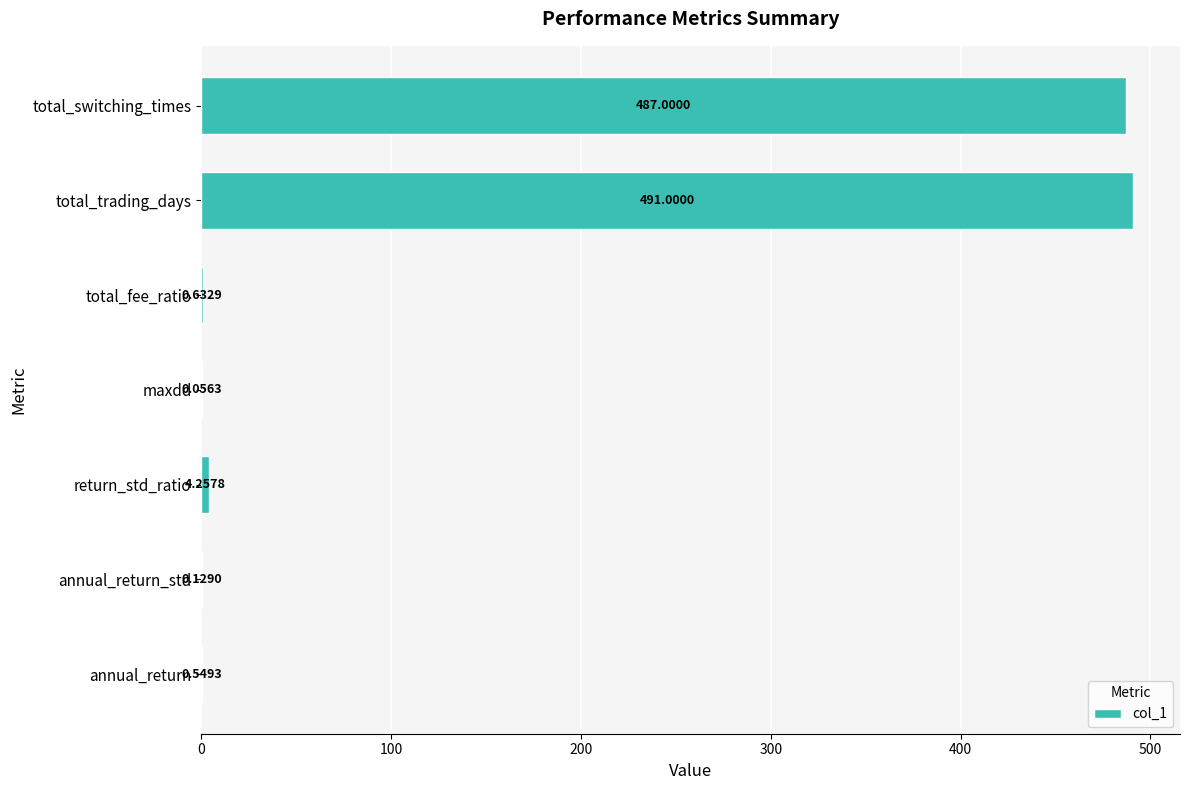

At which category does the chart reach its peak across all series?

total_trading_days